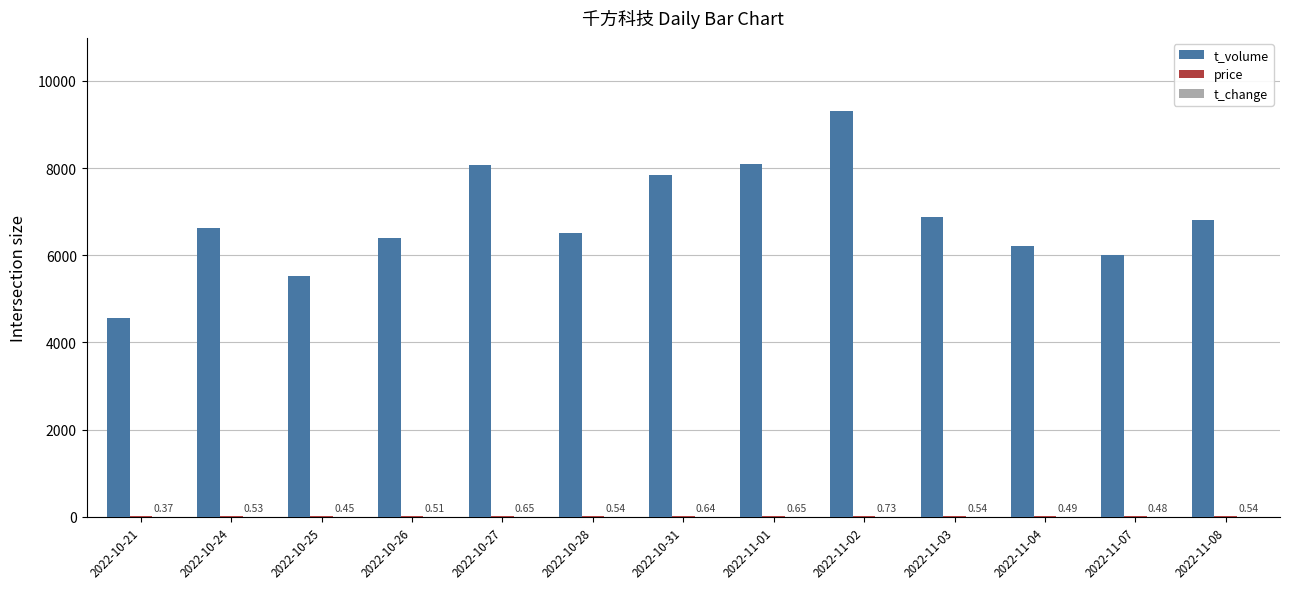

At which category is the sum across all series the highest?

2022-11-02